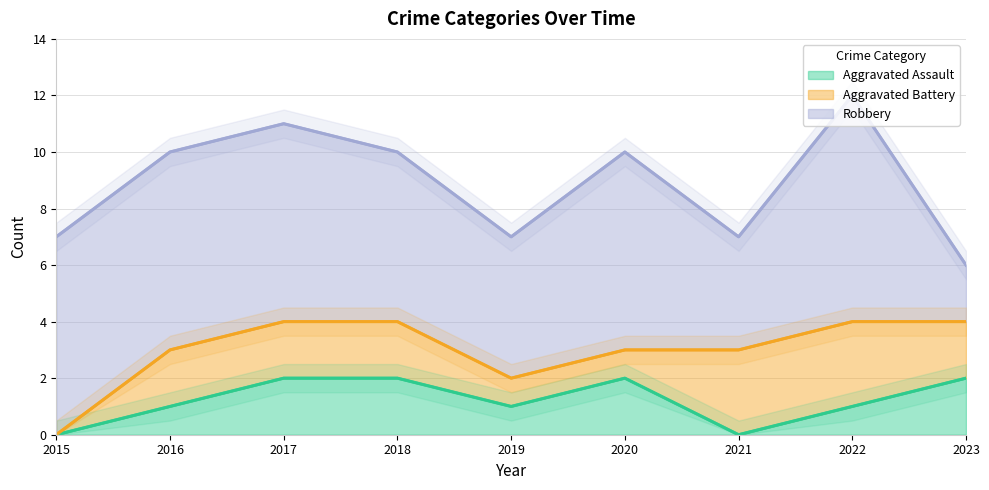

What is the difference between the Aggravated Assault values at 2018 and 2015?

2